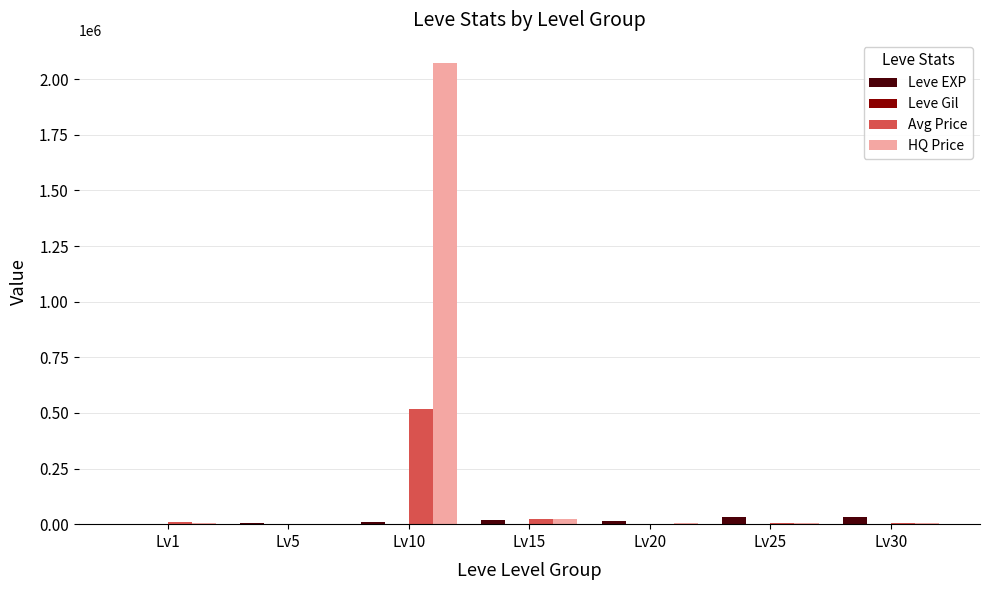

What is the highest value of the Avg Price series?

516940